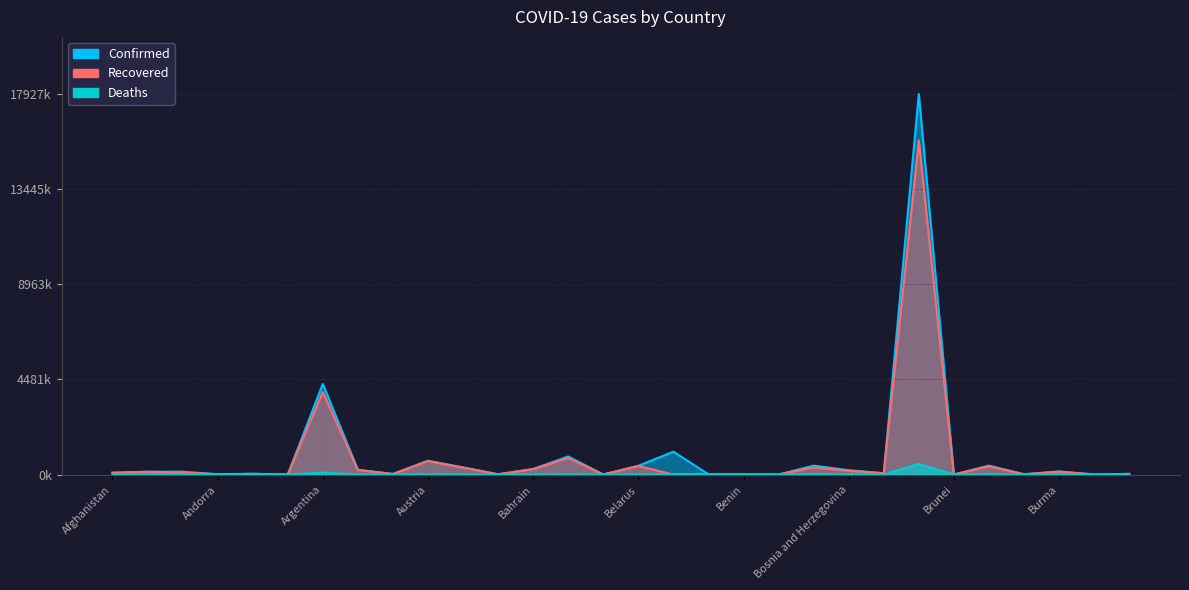

What value does the Recovered series have at Afghanistan?

64.4